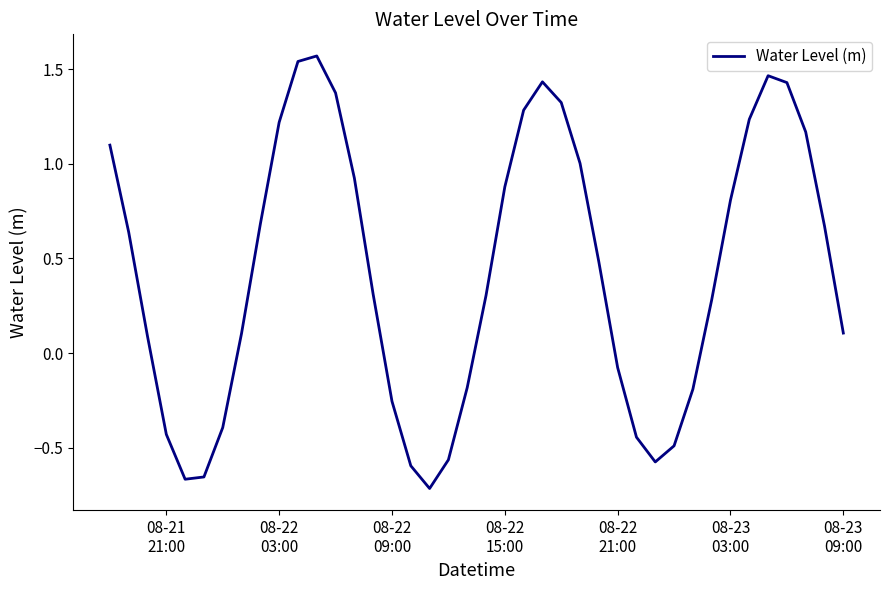

What is the difference between the maximum and minimum values?

2.3